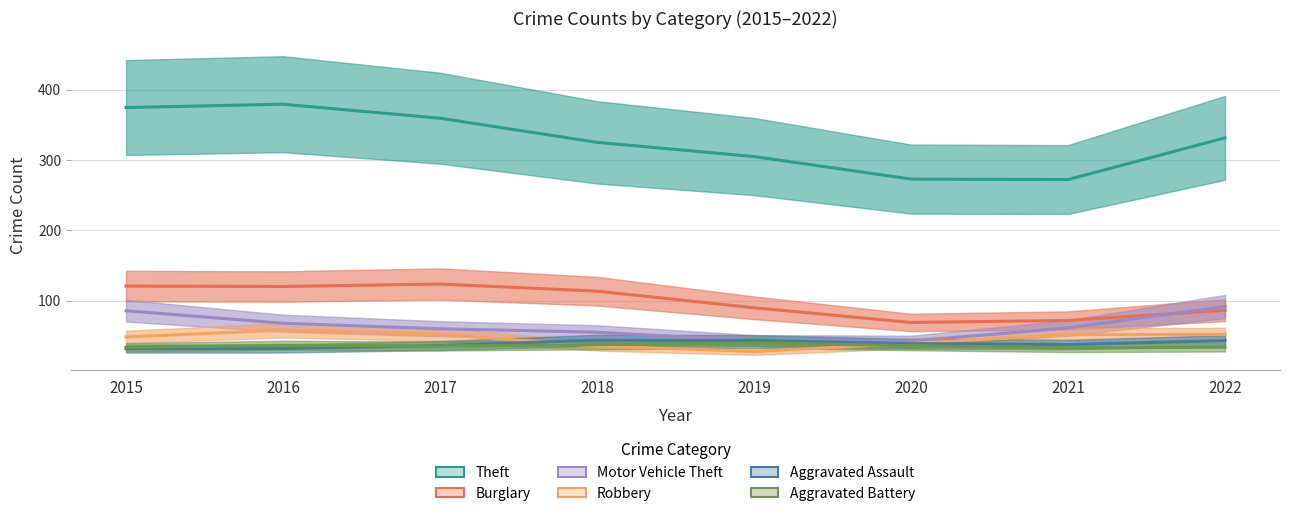

What is the maximum value for Aggravated Battery?

39.8